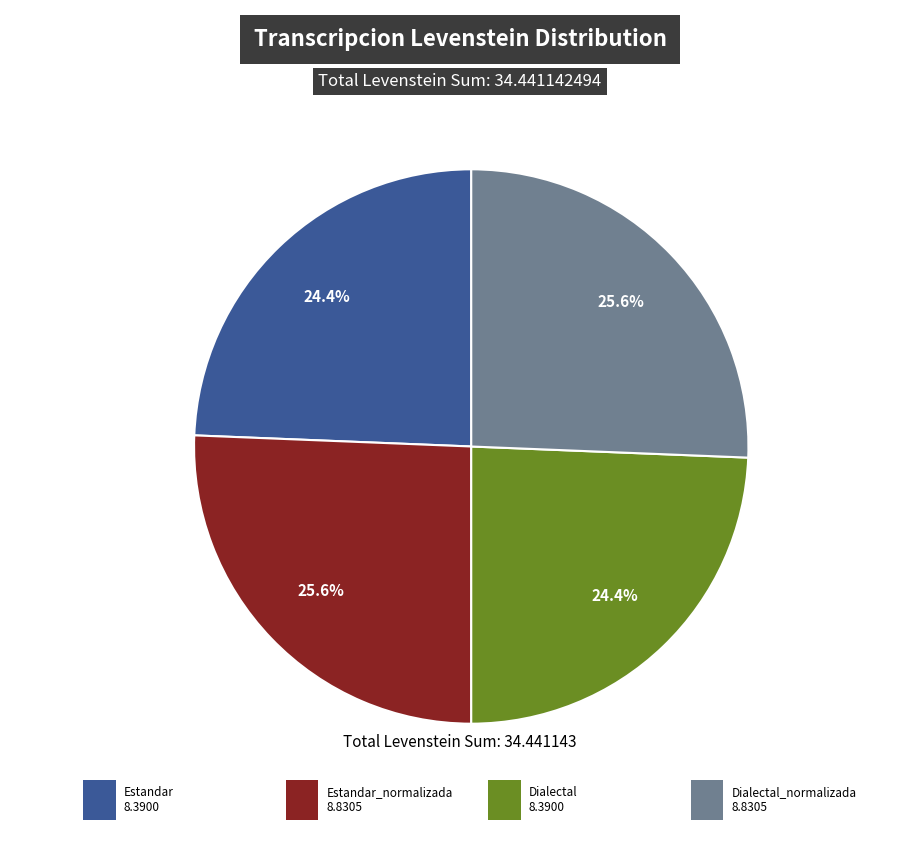

Does any single category account for the majority?

No